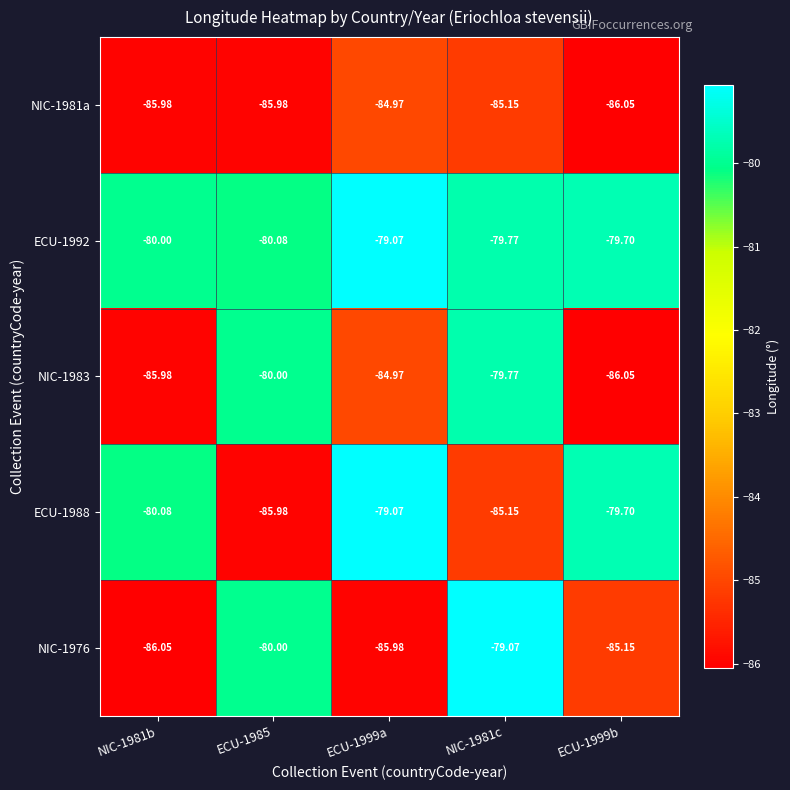

At how many categories does at least one series exceed -82?

5